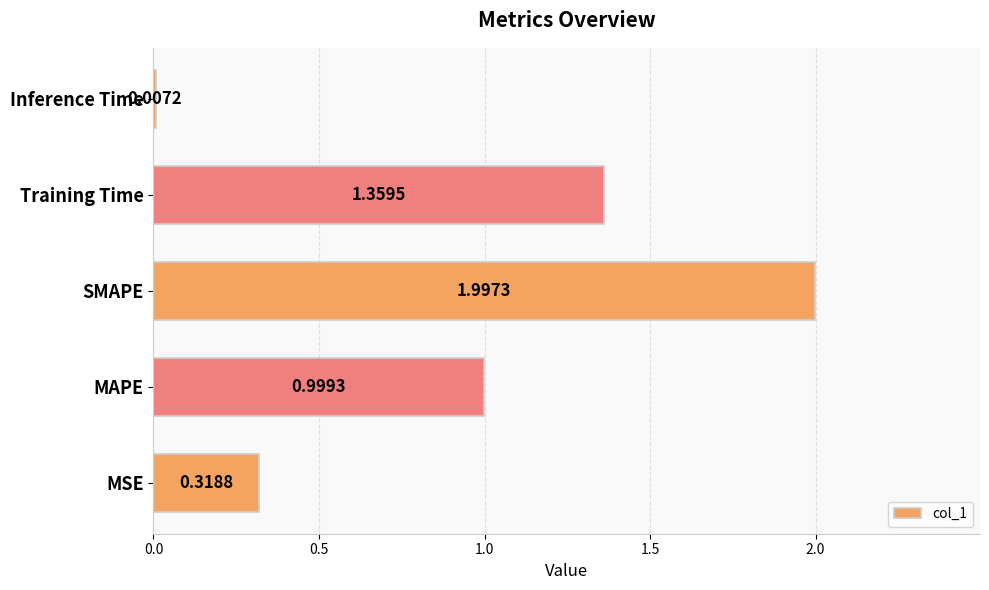

Count the number of categories in the chart.

5